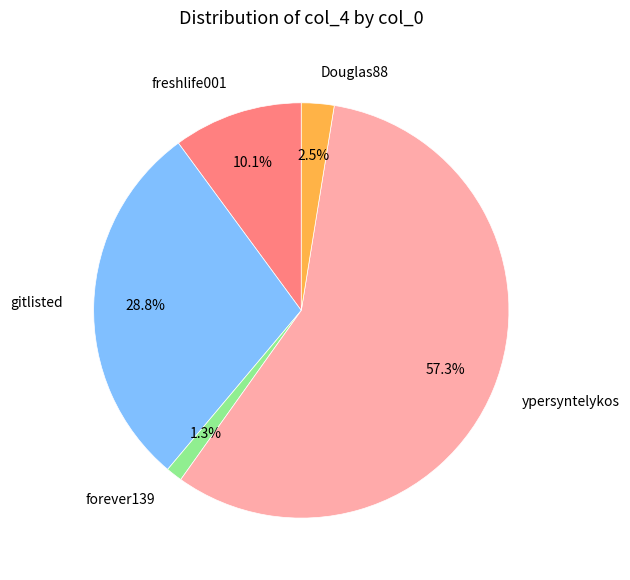

What is the total percentage of forever139 and gitlisted?

30.1%